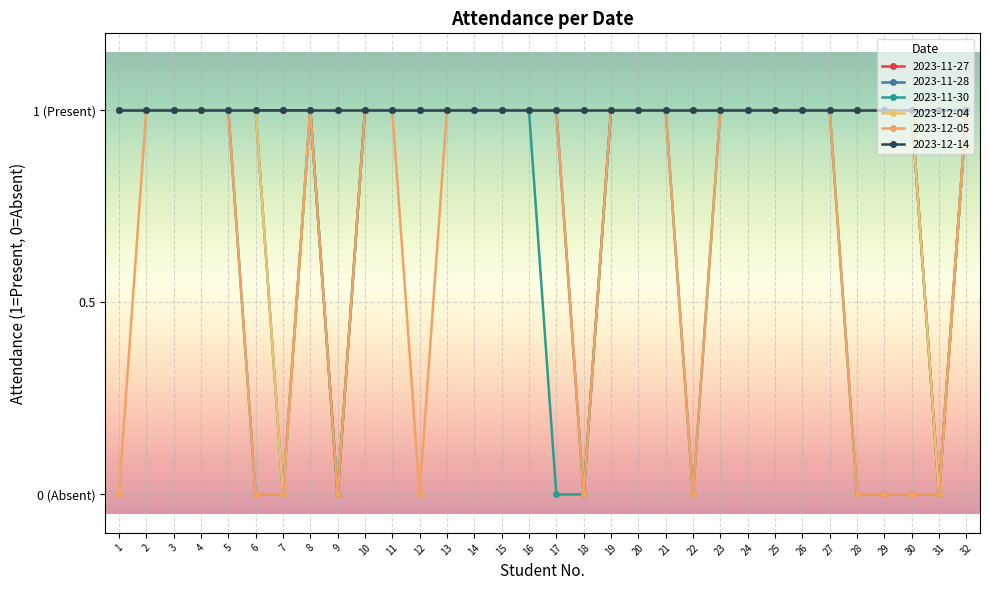

Which category has the lowest value in the 2023-12-04 series?

7